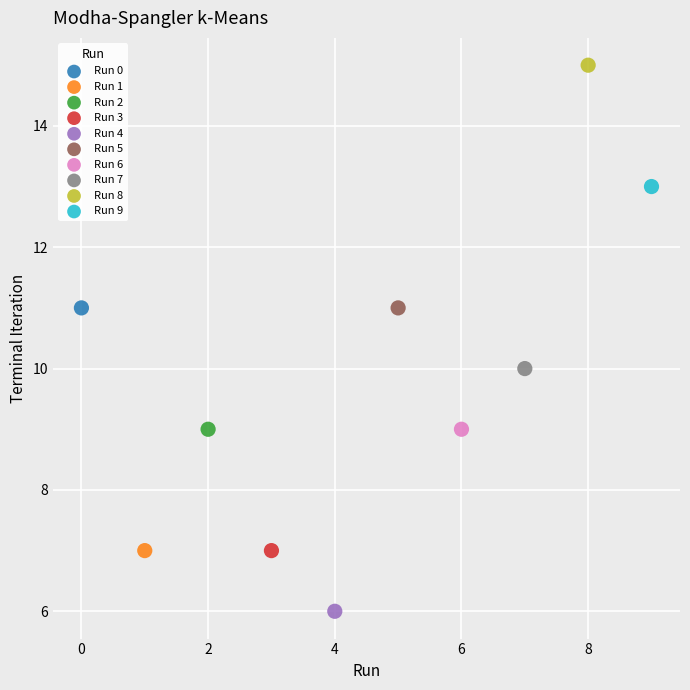

What are all the series names shown in the legend?

Run 0, Run 1, Run 2, Run 3, Run 4, Run 5, Run 6, Run 7, Run 8, Run 9